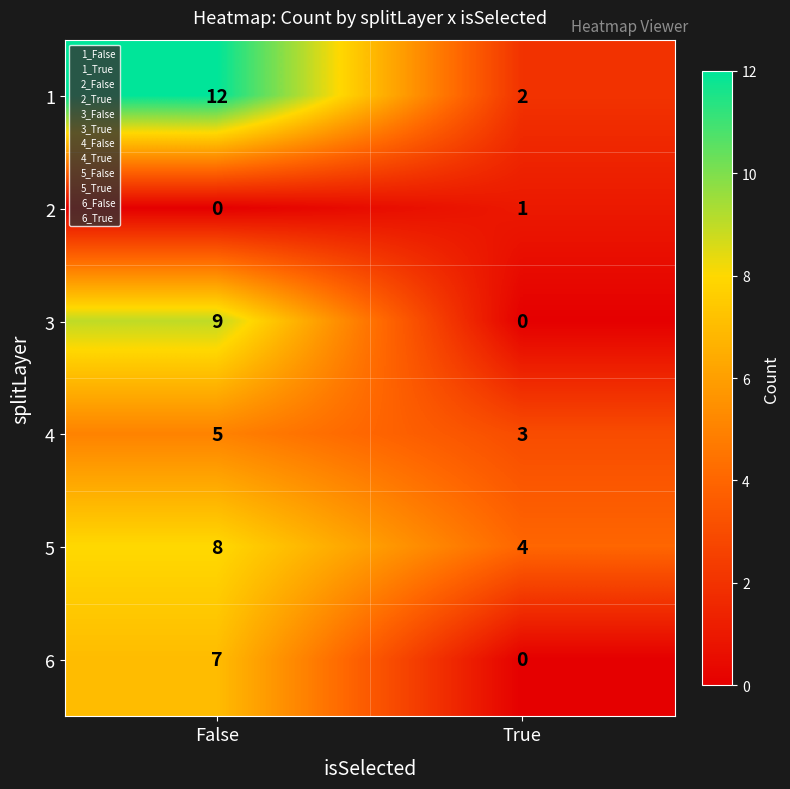

Which label corresponds to the largest value in the chart?

False